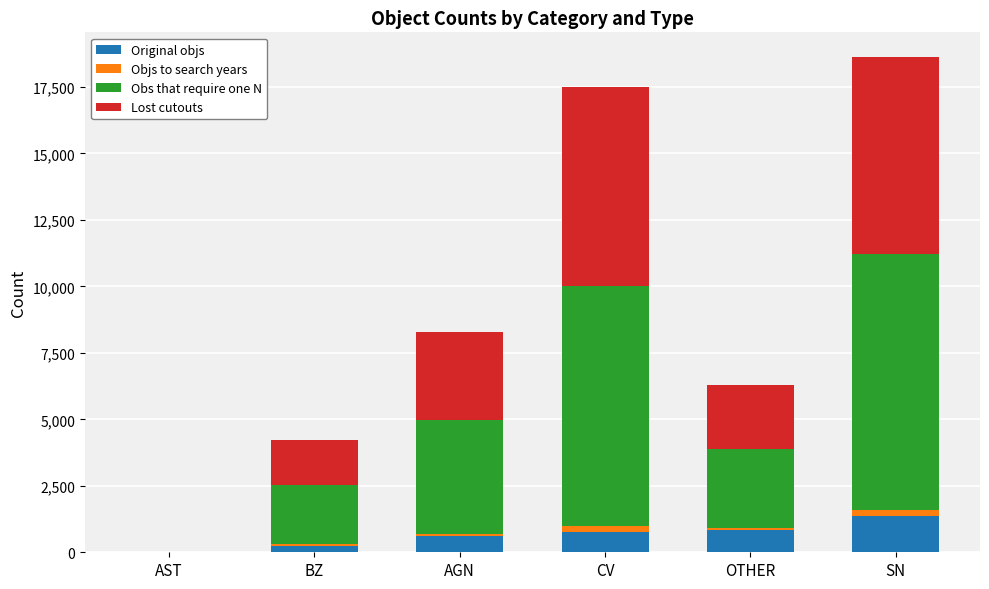

What is the maximum value for Original objs?

1372